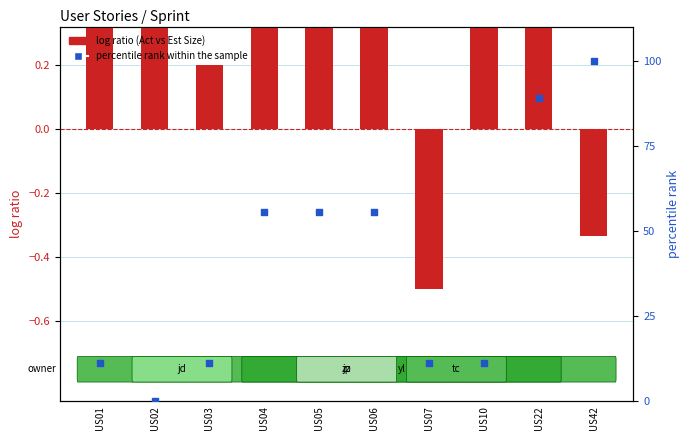

What are all the series names shown in the legend?

log ratio (Act vs Est Size), percentile rank within the sample